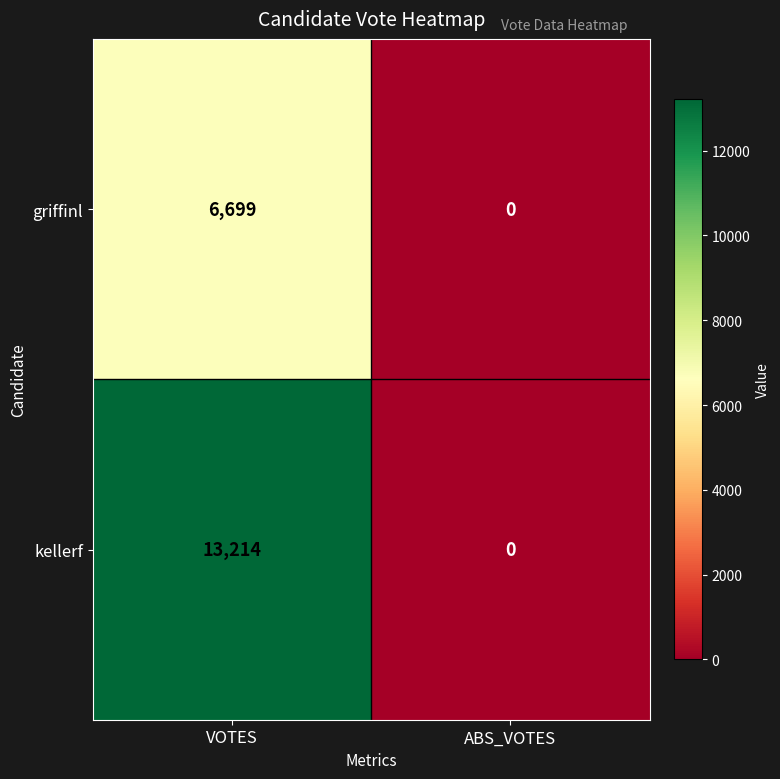

Reading right to left, list all the values displayed in this chart.

griffinl: ABS_VOTES=0	VOTES=6699
kellerf: ABS_VOTES=0	VOTES=13214